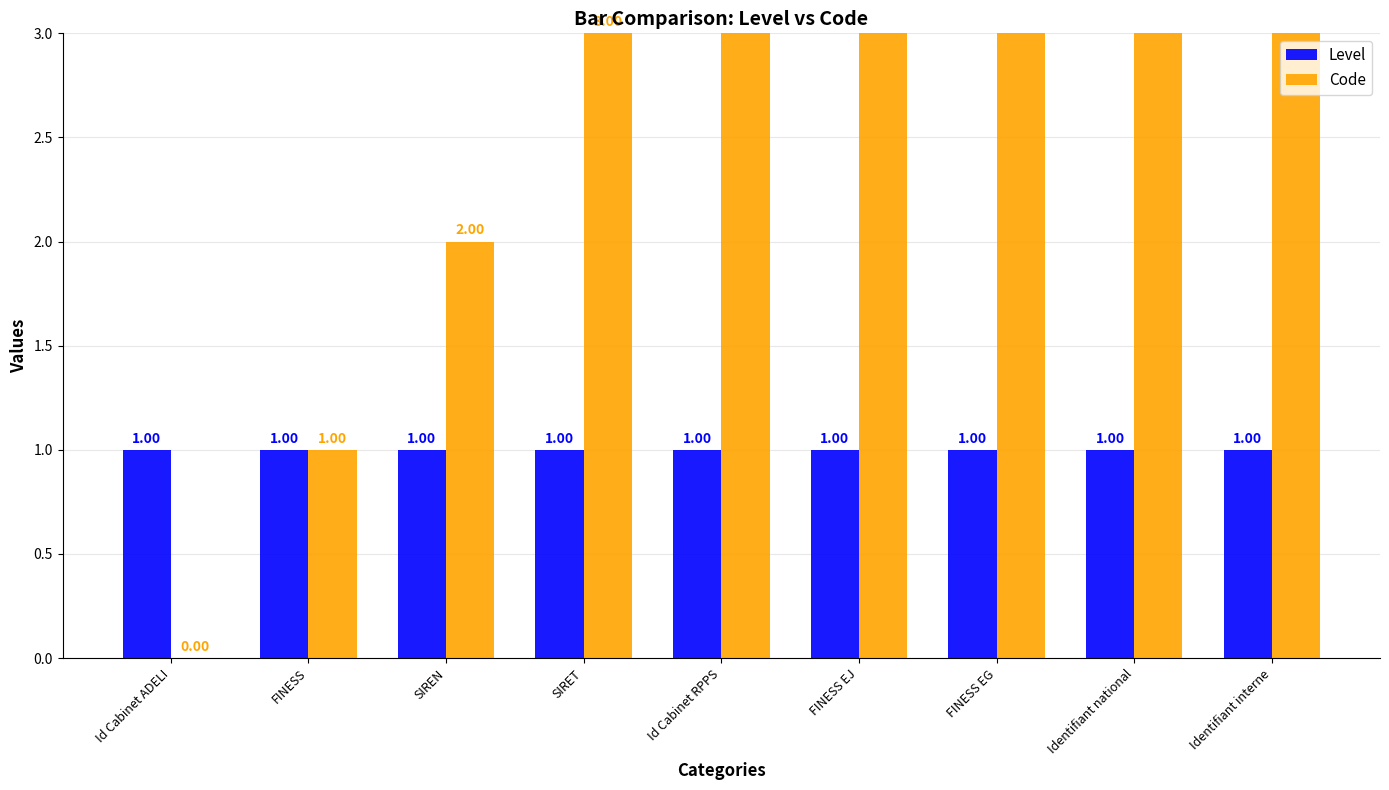

Which label corresponds to the smallest value in the chart?

Id Cabinet ADELI